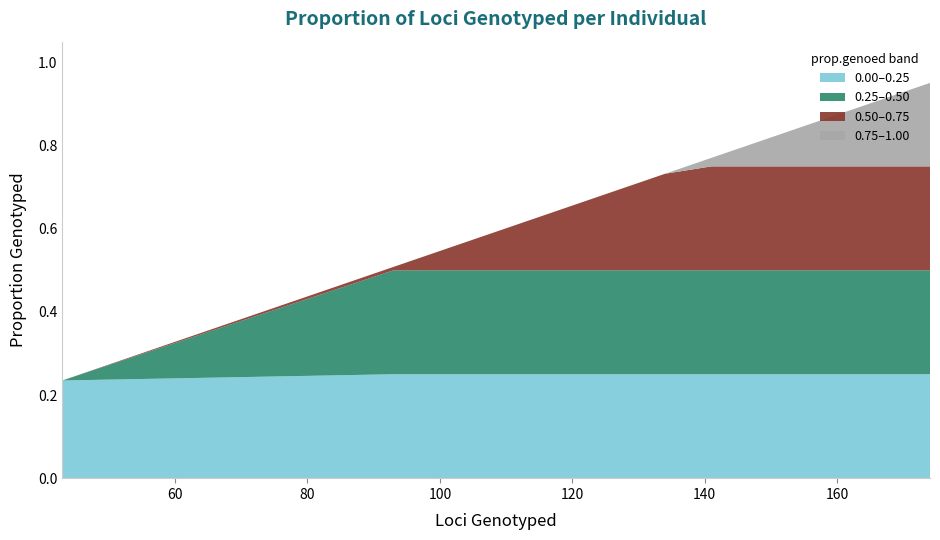

Reading left to right, extract all data points from this chart.

prop.genoed: 0.8	0.2	0.9	0.9	0.8	0.9	0.8	1.0	0.8	0.8	0.7	0.9	0.8	0.7	0.8	0.8	0.8	0.9	0.8	0.9	0.8	0.8	0.8	0.9	0.6	0.9	0.9	0.9	0.8	0.8	0.8	0.9	0.9	0.7	0.8	0.5	0.8	0.9	0.7	0.8
loci.genoed: 151.0	43.0	167.0	171.0	150.0	163.0	152.0	174.0	154.0	154.0	125.0	167.0	143.0	120.0	155.0	154.0	155.0	164.0	151.0	169.0	154.0	148.0	141.0	168.0	118.0	166.0	159.0	162.0	146.0	154.0	145.0	172.0	169.0	133.0	150.0	93.0	155.0	172.0	134.0	147.0